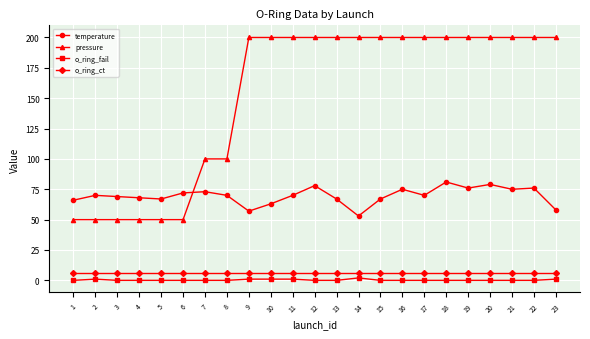

What is the total value across all series at 22?

282